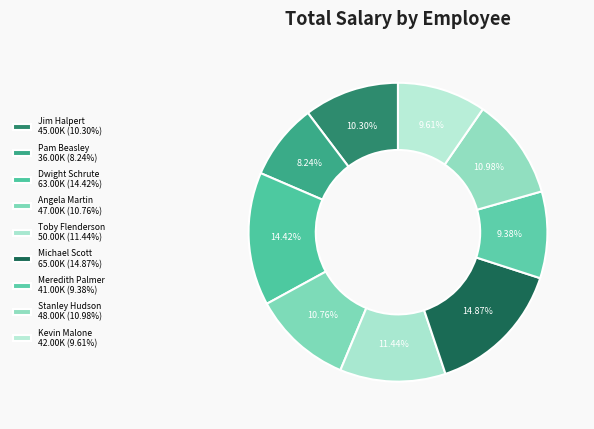

Count the number of slices in the pie.

9